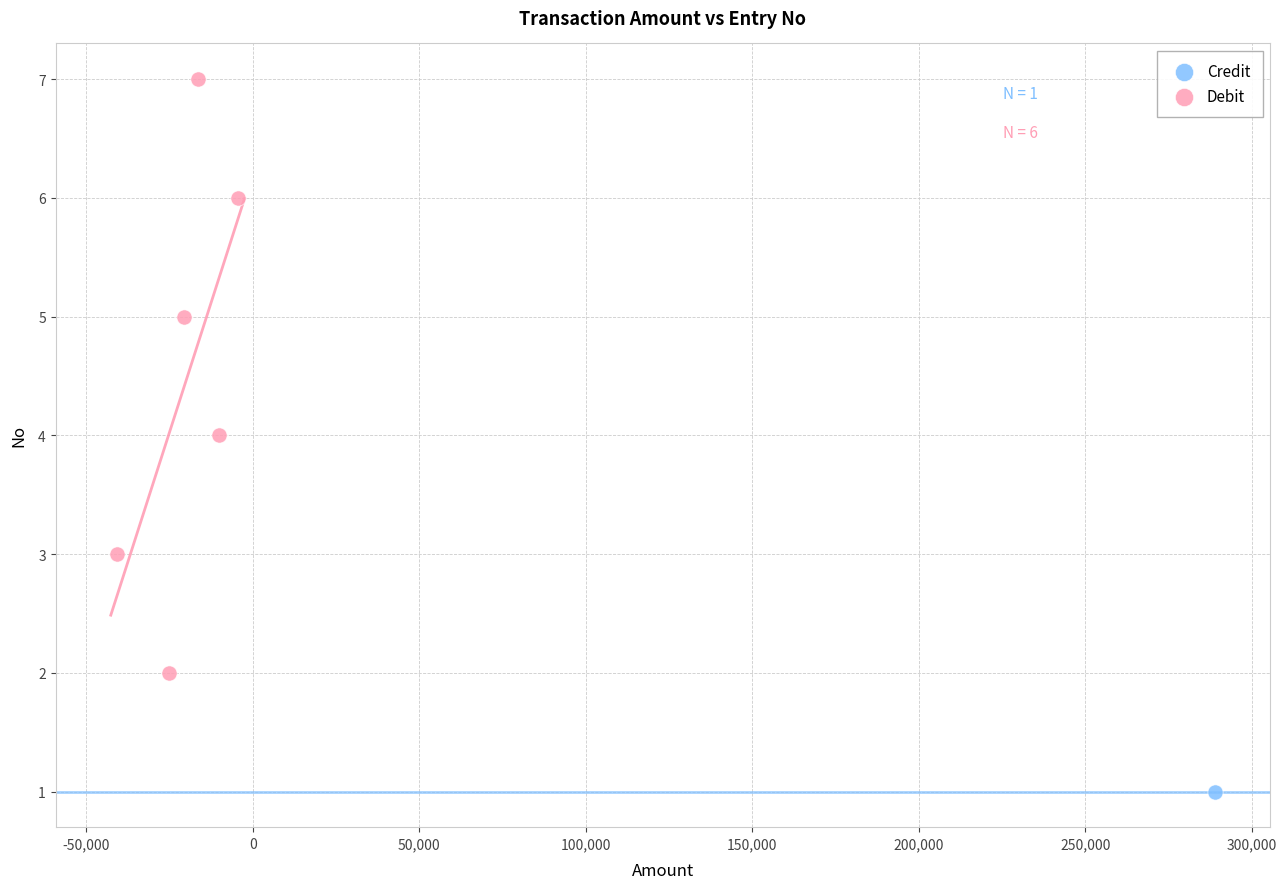

What are all the series names shown in the legend?

Credit, Debit